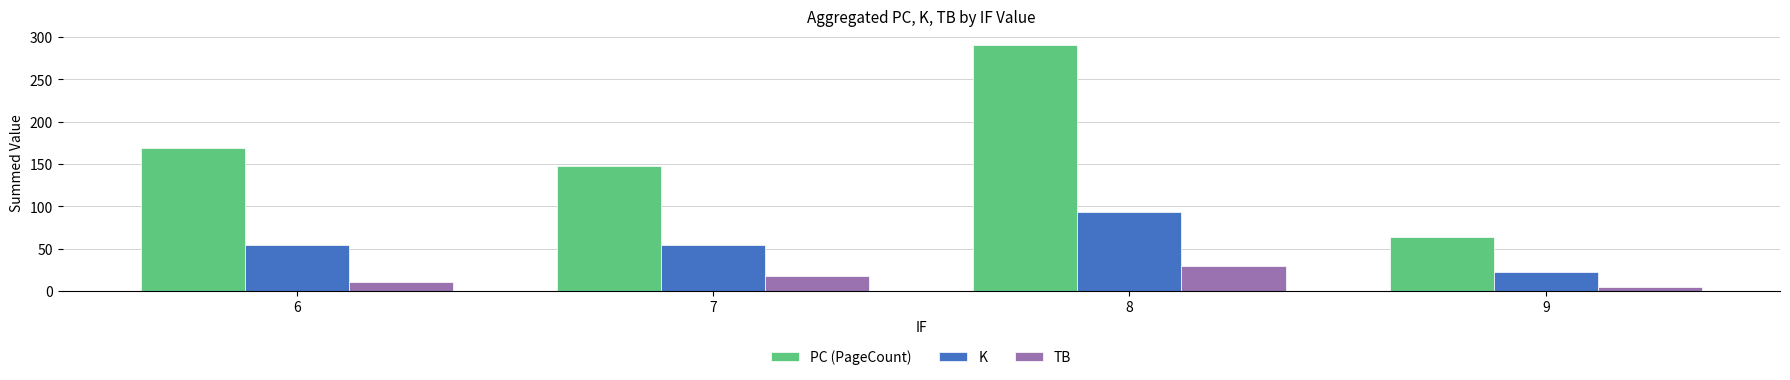

Does the chart contain stacked bars?

No